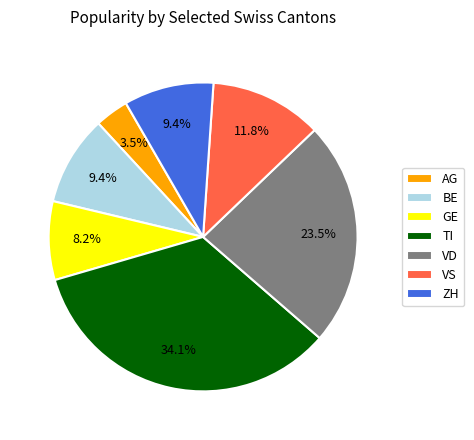

Do VD and BE together represent more than half of the pie?

No